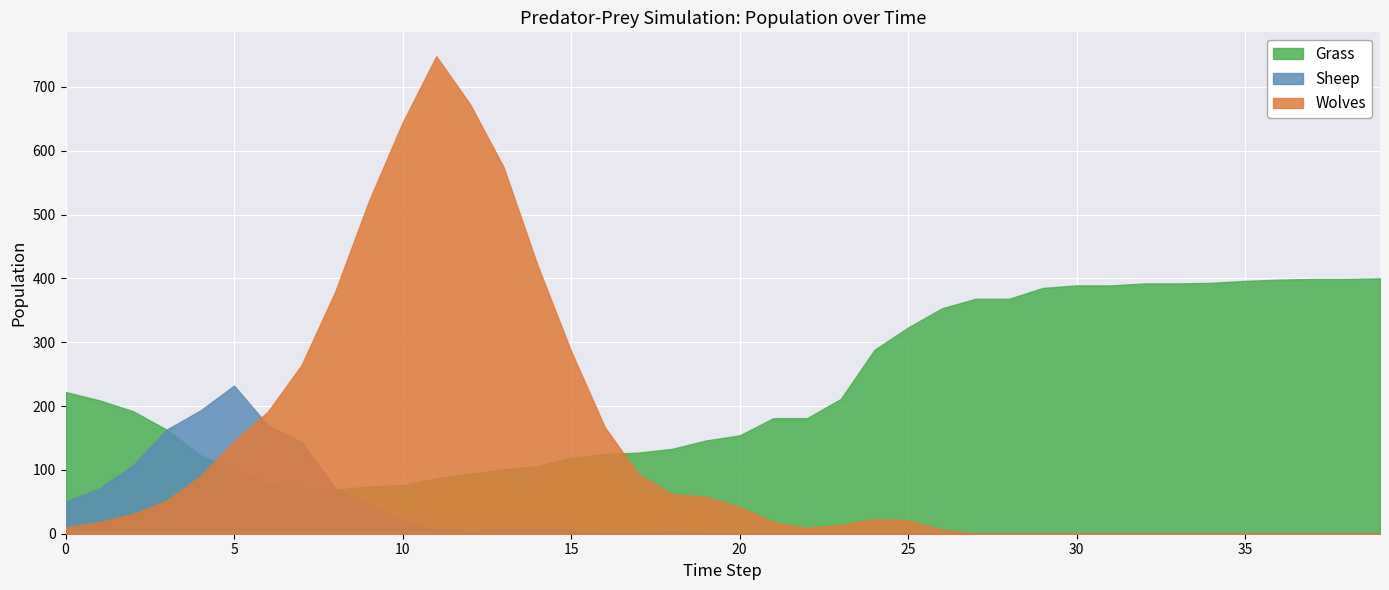

Is the value of Grass at 3 greater than the value of Wolves at 10?

No